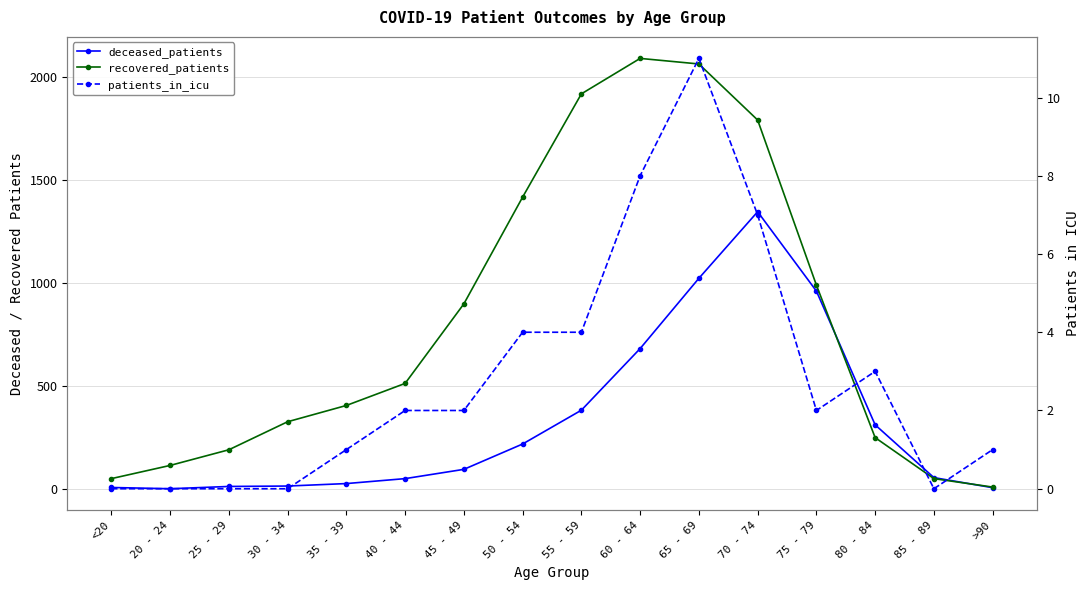

Where does the deceased_patients series first go above 95?

50 - 54